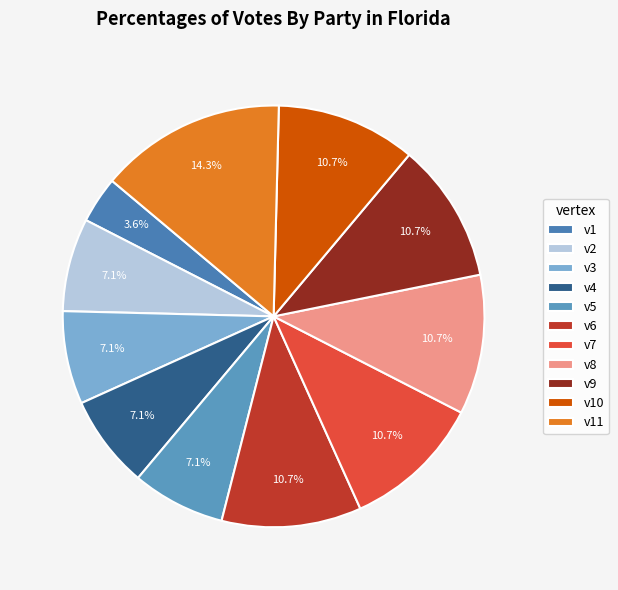

Combined, what portion of the pie is v6 and v8?

21.4%